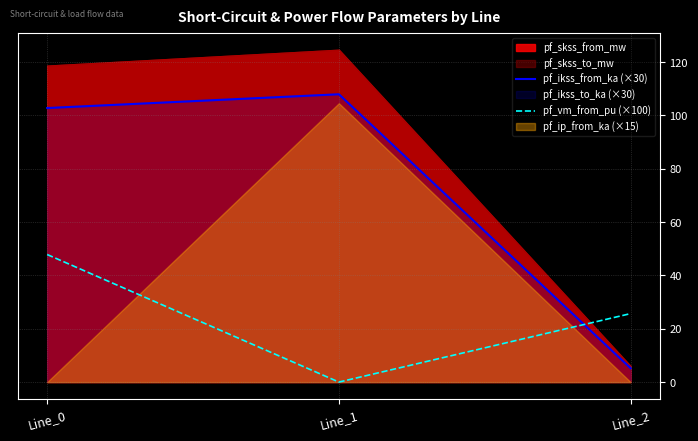

The value of pf_ikss_from_ka (×30) at Line_0 is 134.0. True or false?

False